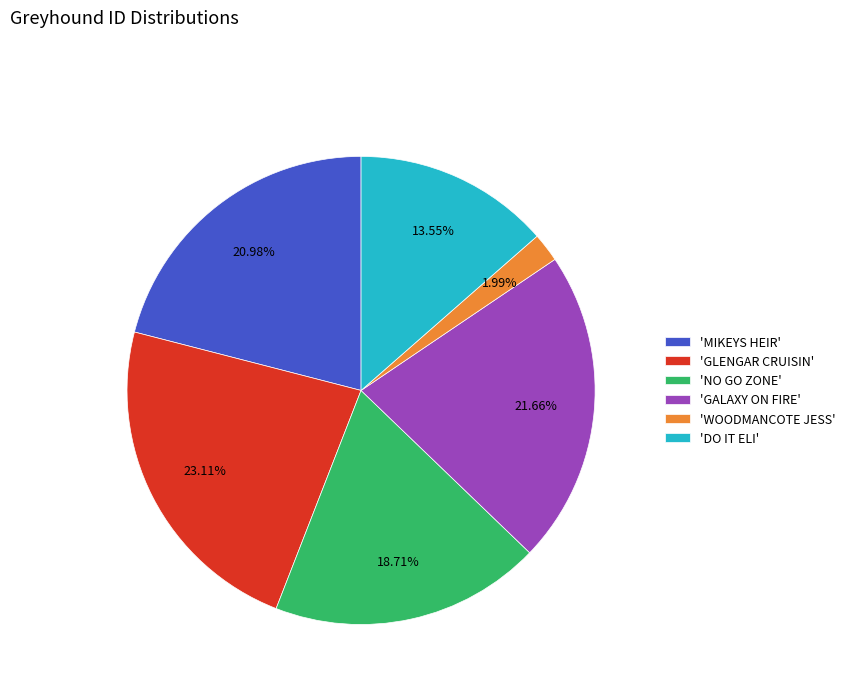

Which category has the biggest portion of the pie?

'GLENGAR CRUISIN'